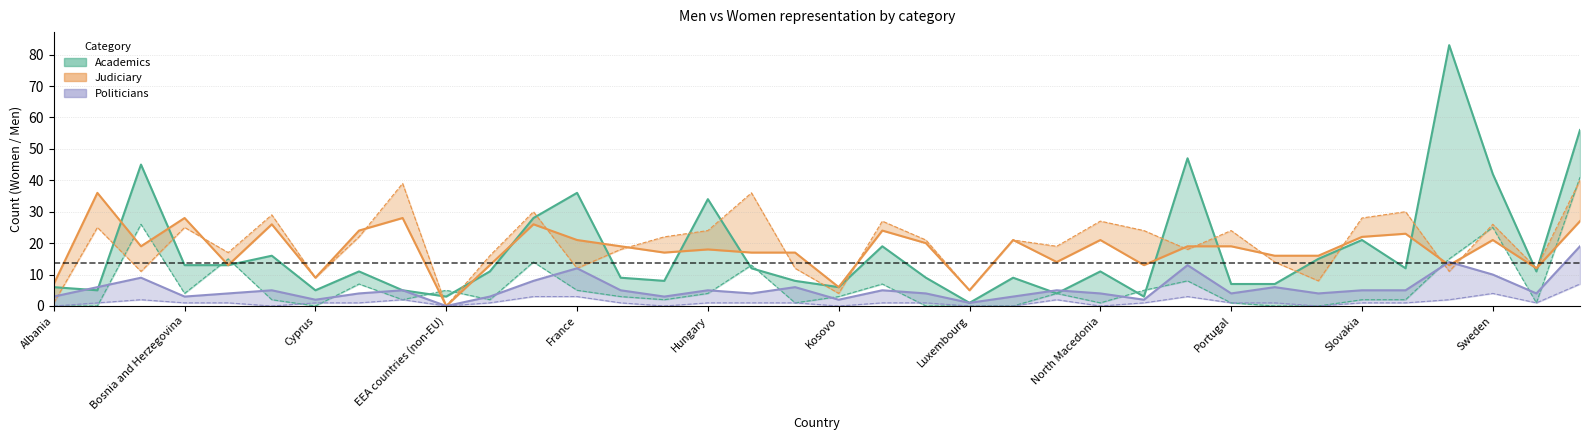

Does the chart have visible grid lines?

Yes